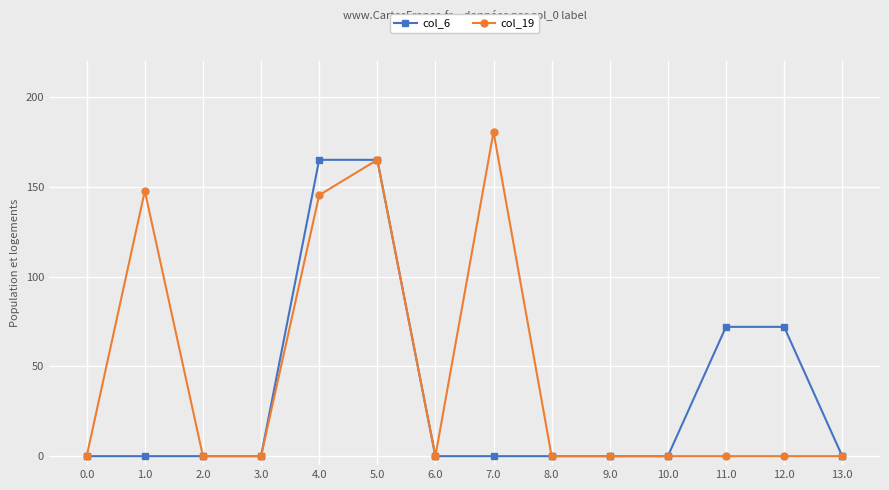

List the series in order of their overall mean, highest first.

col_19, col_6